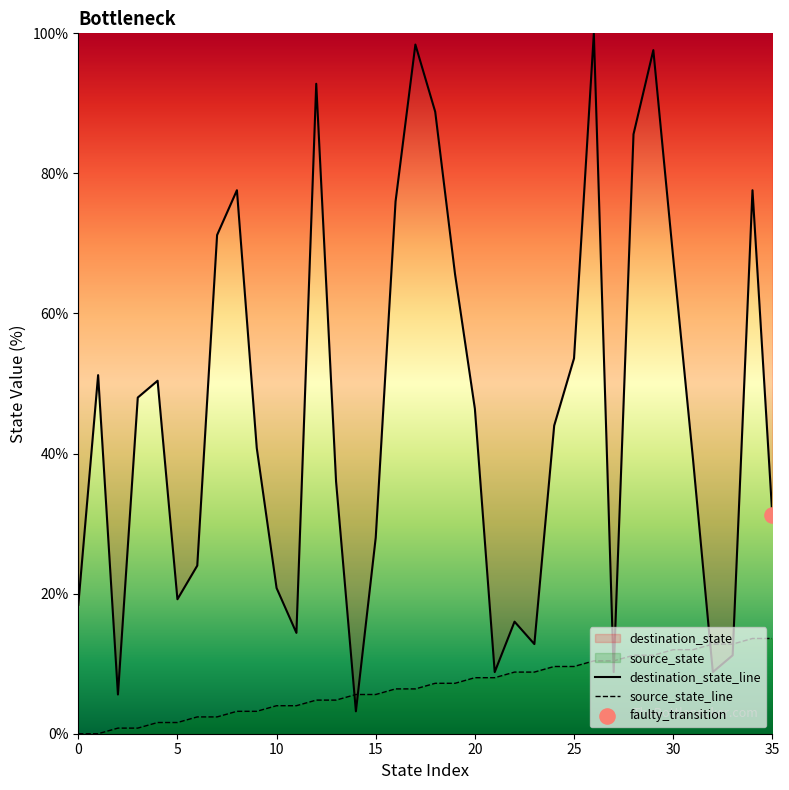

What is the total value across all series at 25?

63.2